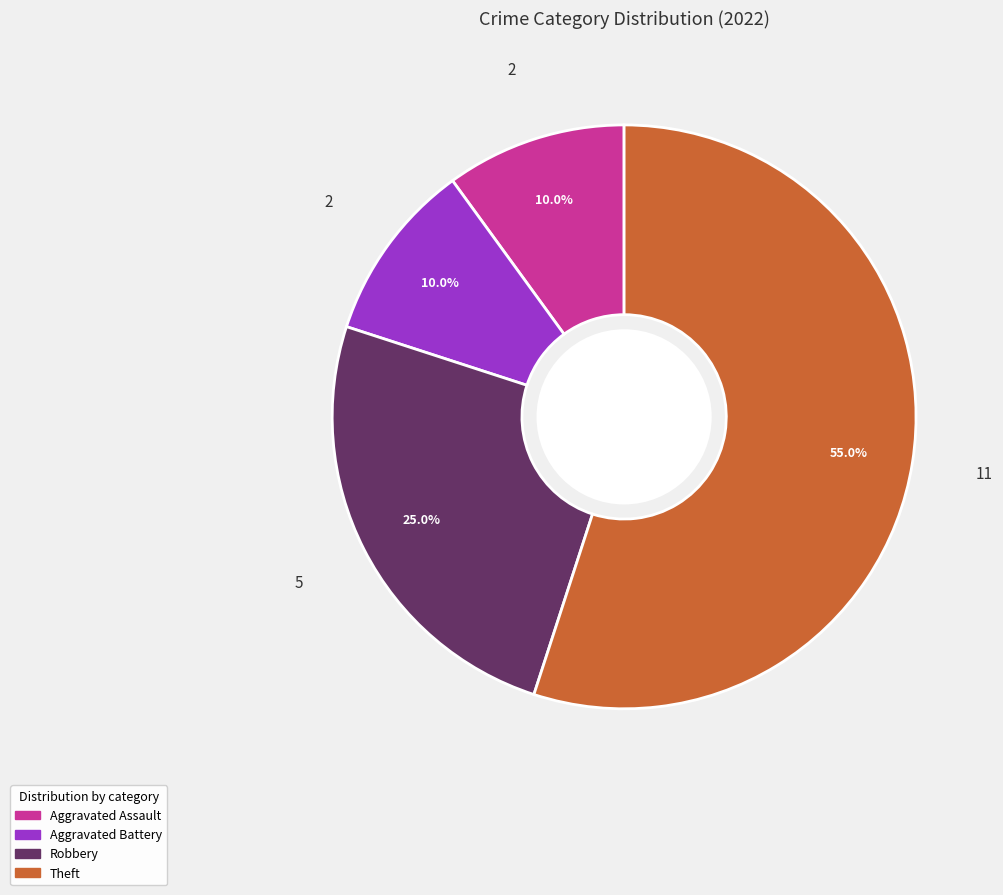

The Theft slice represents 44% of the pie. True or false?

False